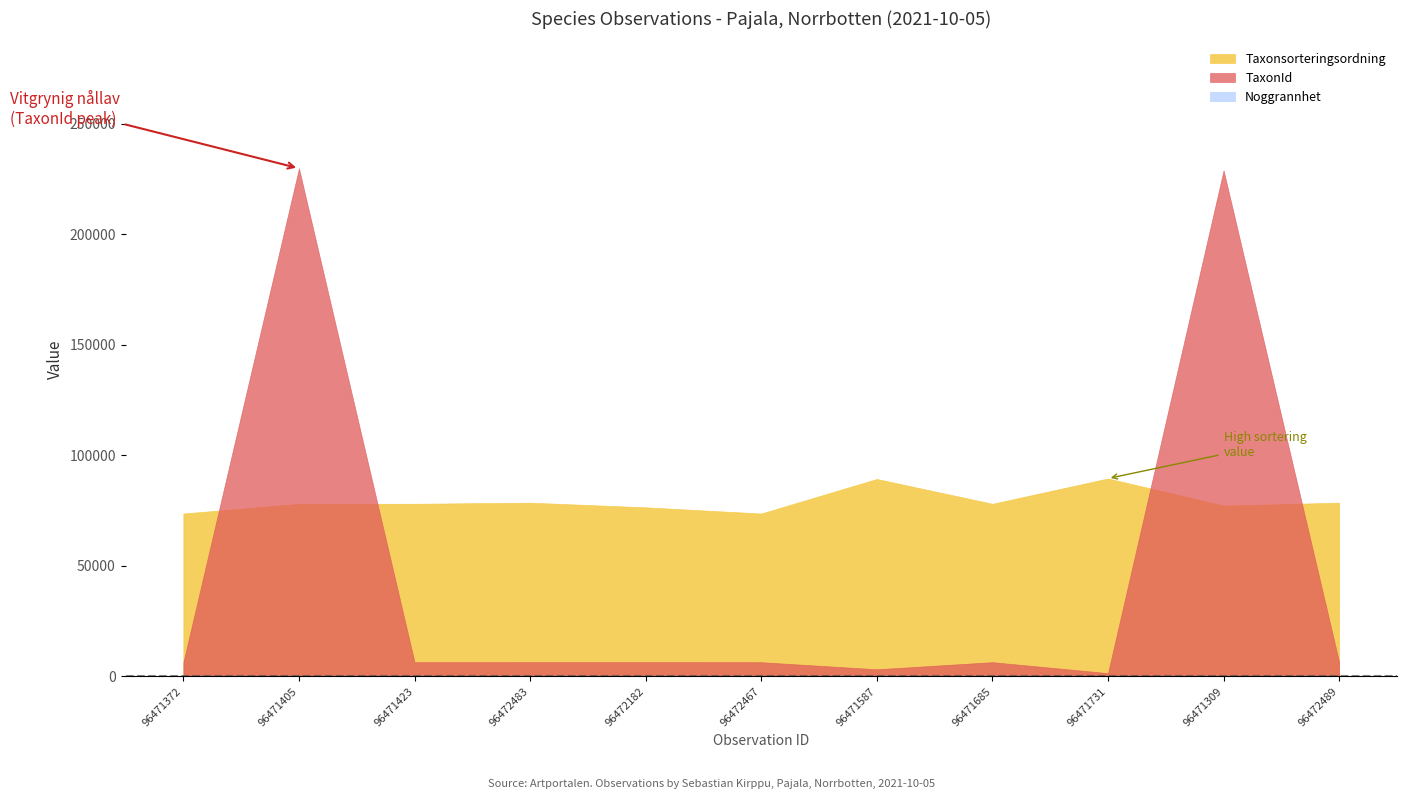

What is the label of the 1st point from the right?

96472489